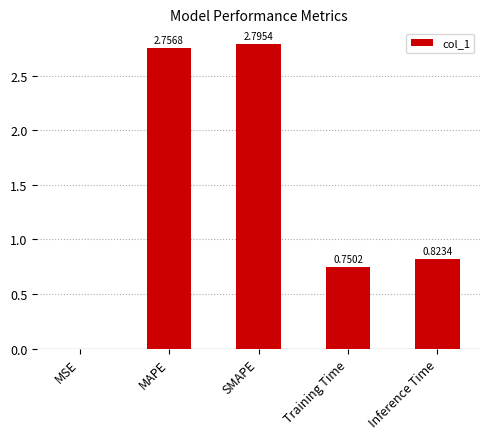

At which label is the value closest to 1?

Inference Time